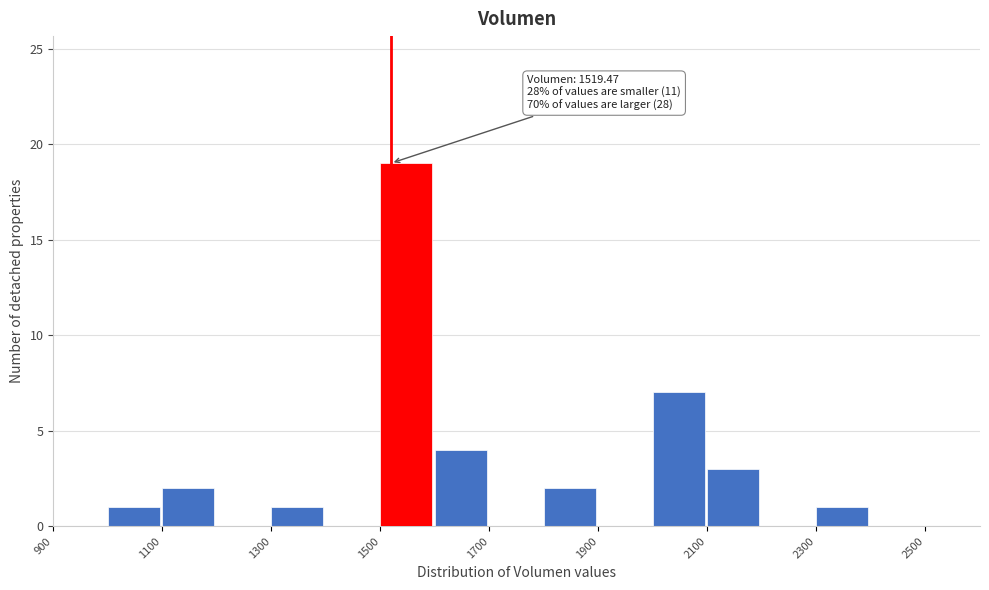

Which range on the x-axis has the tallest bar?

1500 to 1600